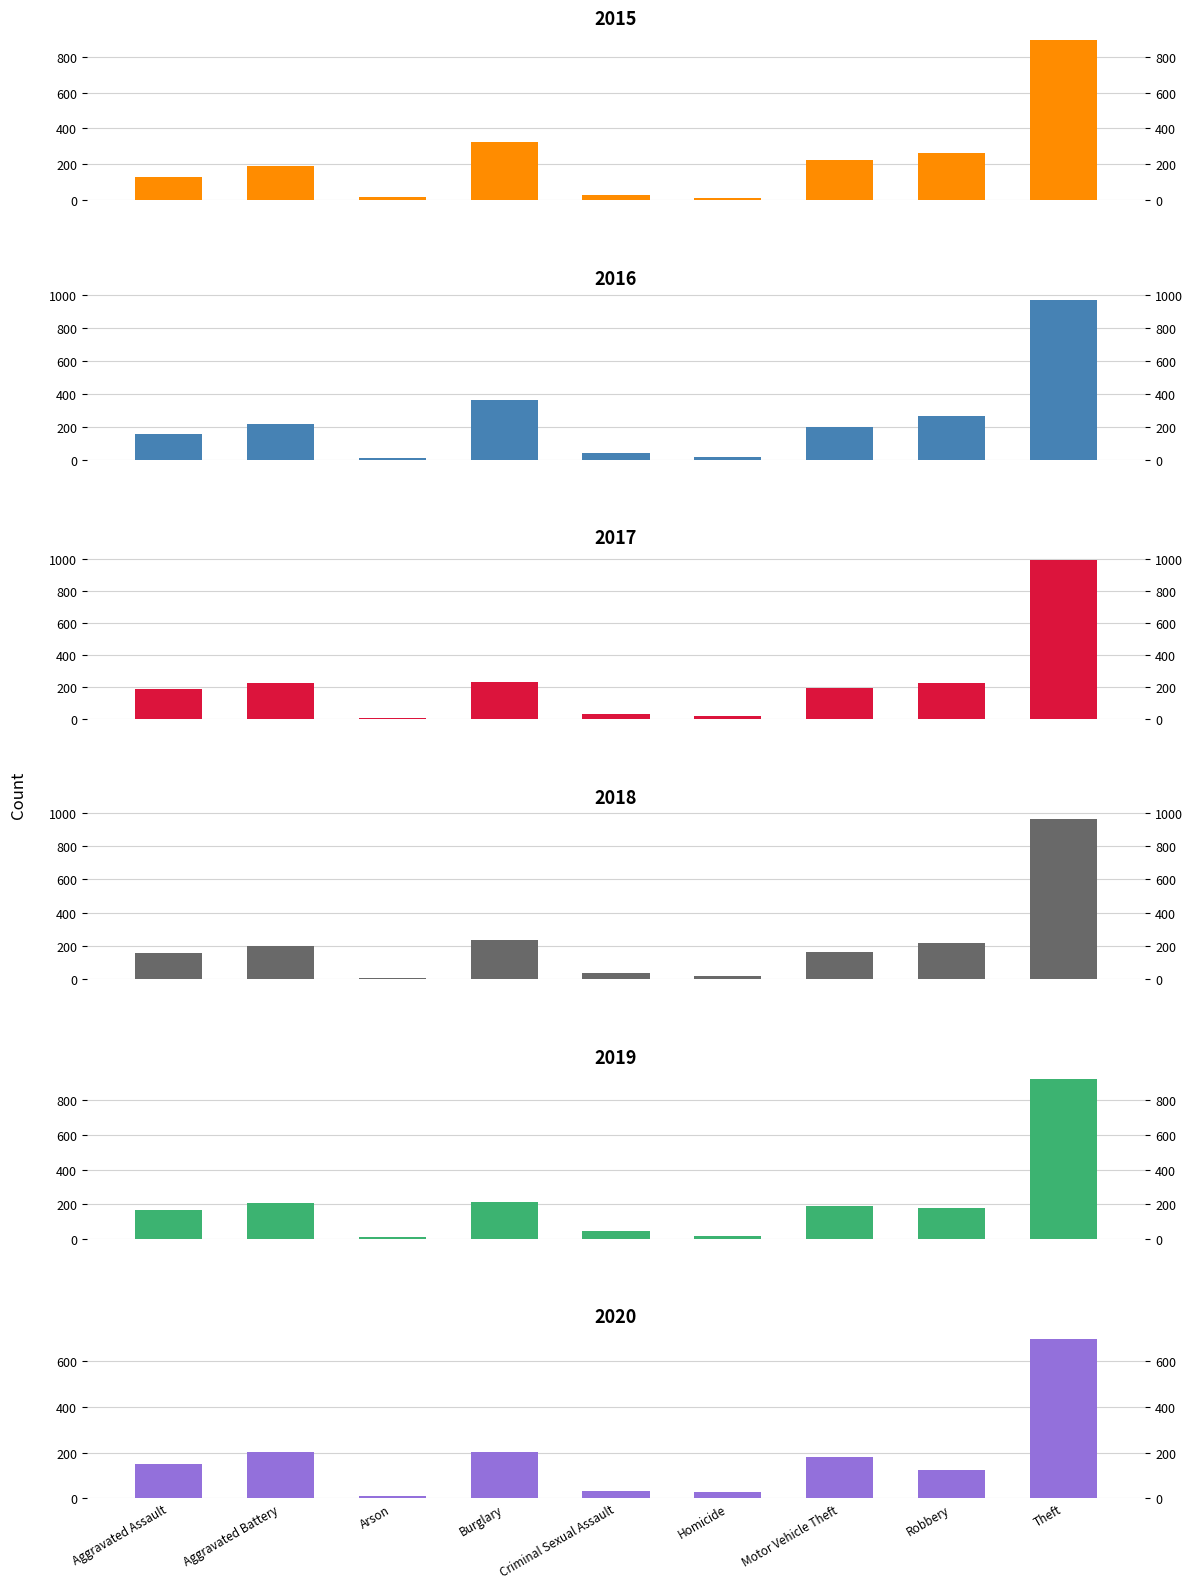

How many bars are there in each group?

6